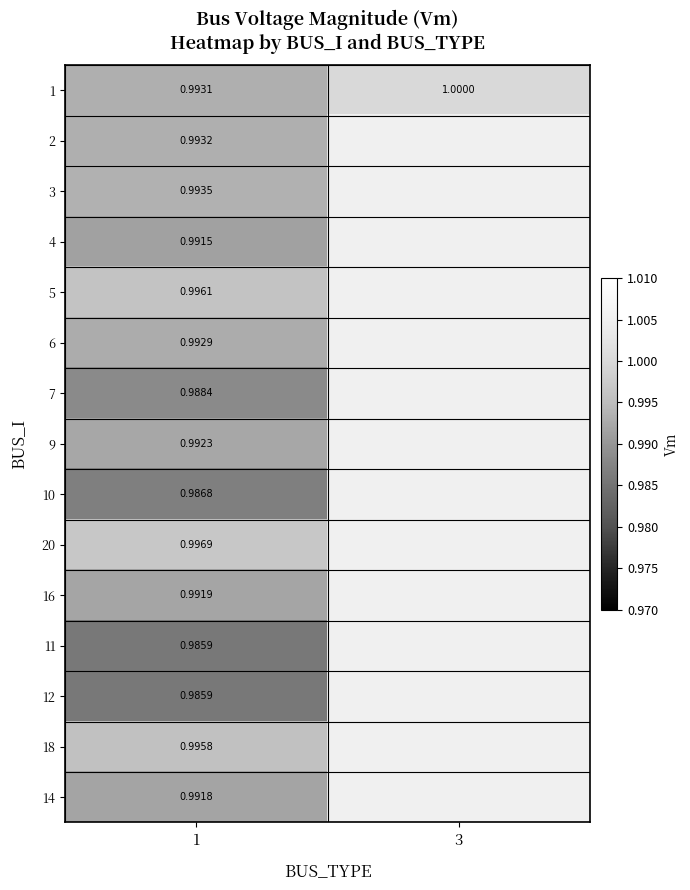

Rank the series at 3 from lowest to highest value.

1, 2, 3, 4, 5, 6, 7, 9, 10, 20, 16, 11, 12, 18, 14